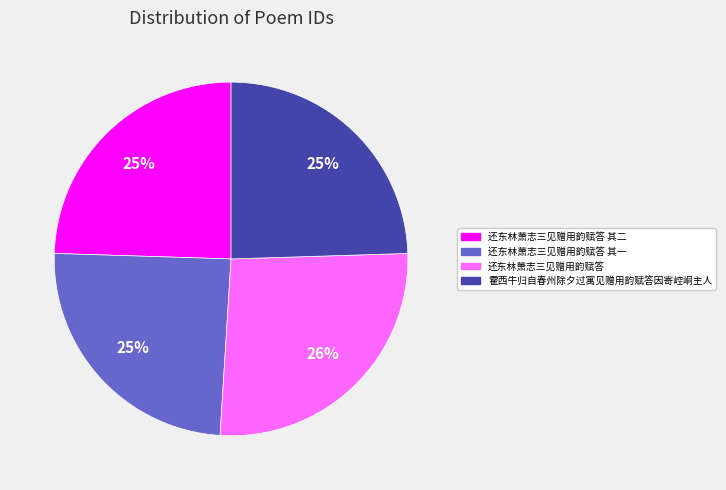

To the nearest percent, what is the average slice percentage?

25%